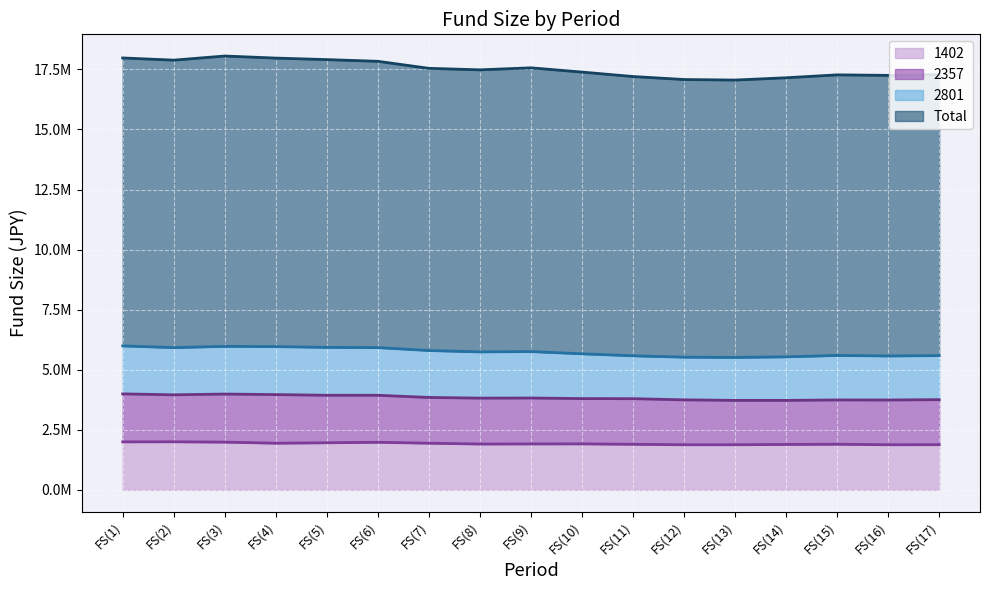

Is it true that 1402 equals 1.3 at FS(7)?

False